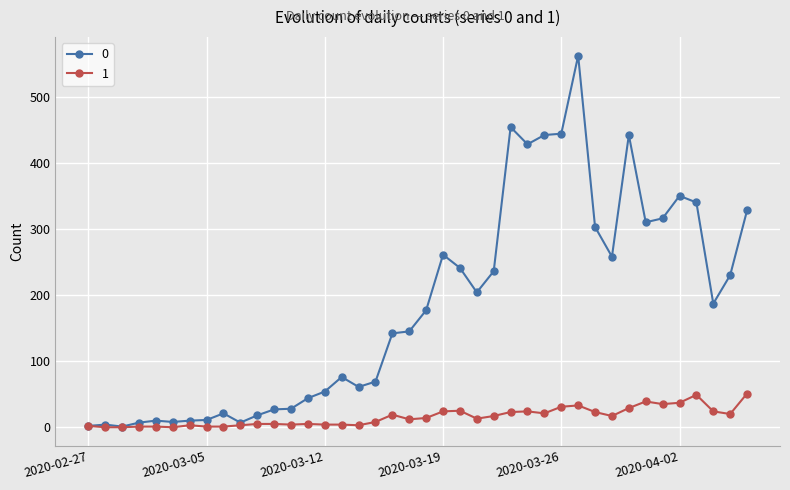

Rank the series by their average value, from highest to lowest.

0, 1